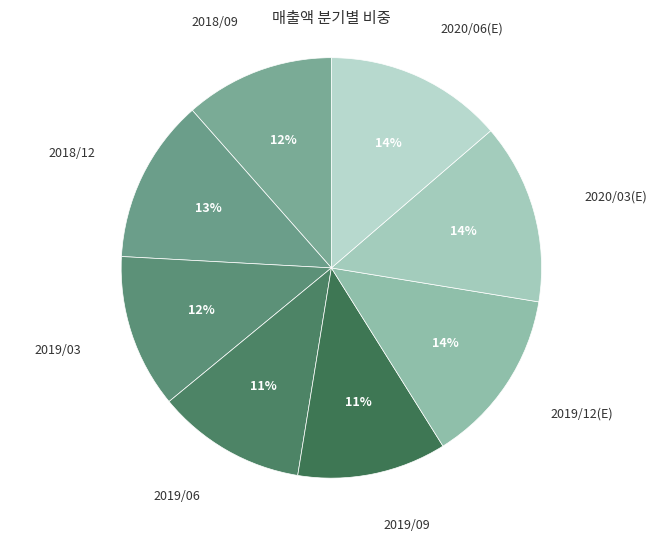

Is there a majority slice in this chart?

No